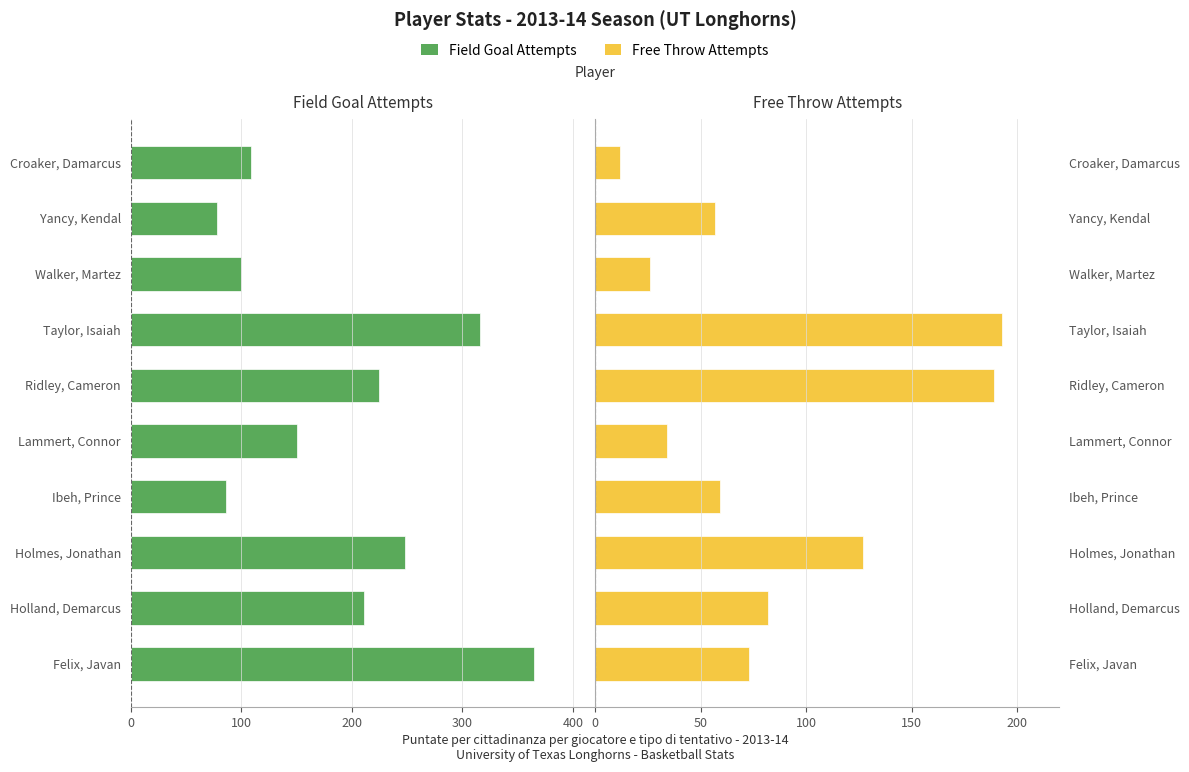

Is it true that Field Goal Attempts equals -428 at Holmes, Jonathan?

False